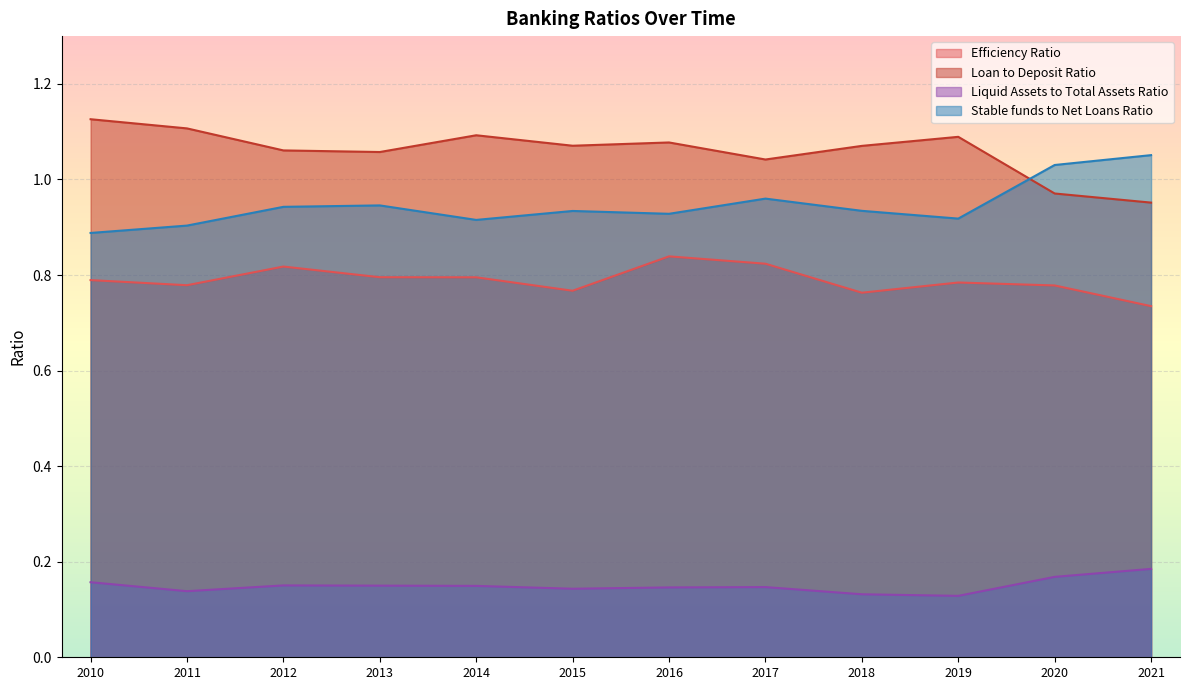

The Efficiency Ratio series shows 0.5 at 2010. True or false?

False